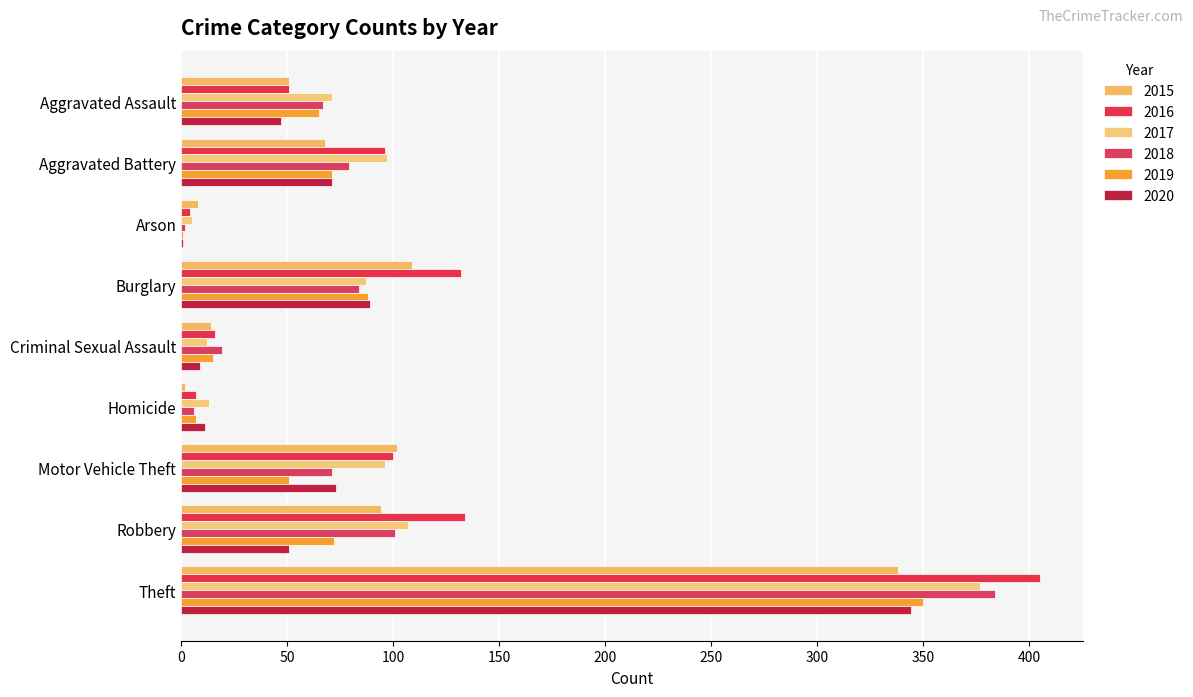

At which label is 2017 closest to 191?

Robbery